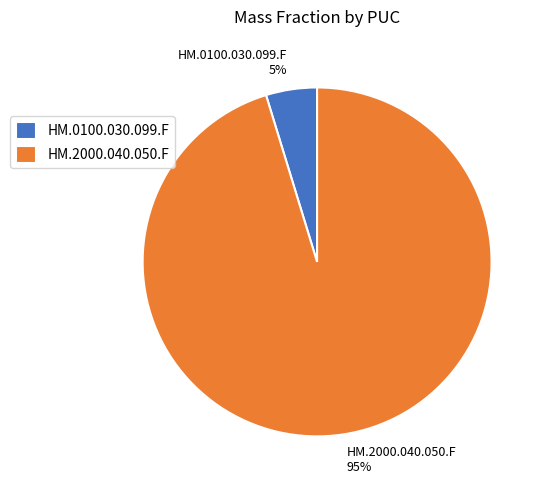

Do HM.0100.030.099.F 5% and HM.2000.040.050.F 95% together represent more than half of the pie?

Yes